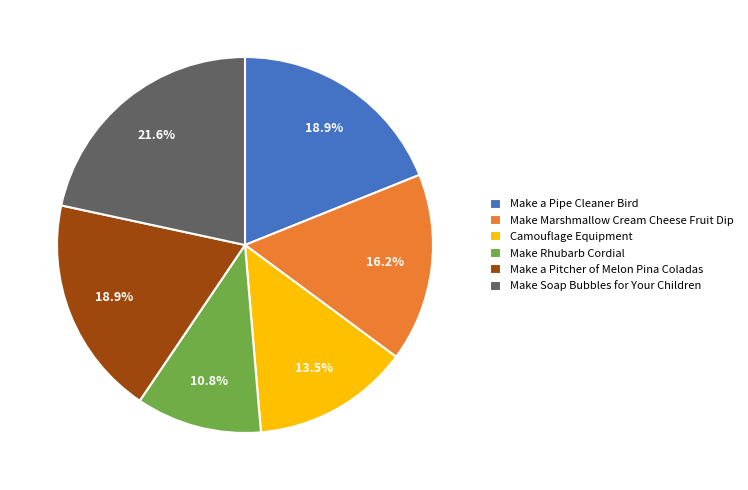

To the nearest percent, what percentage of the pie is Make Rhubarb Cordial?

11%